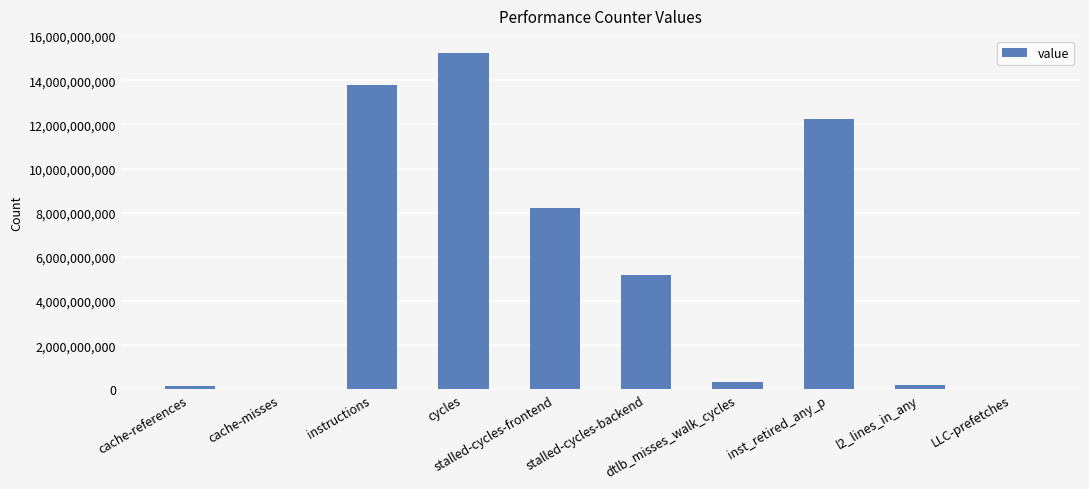

What is the sum of all values?

55449394440